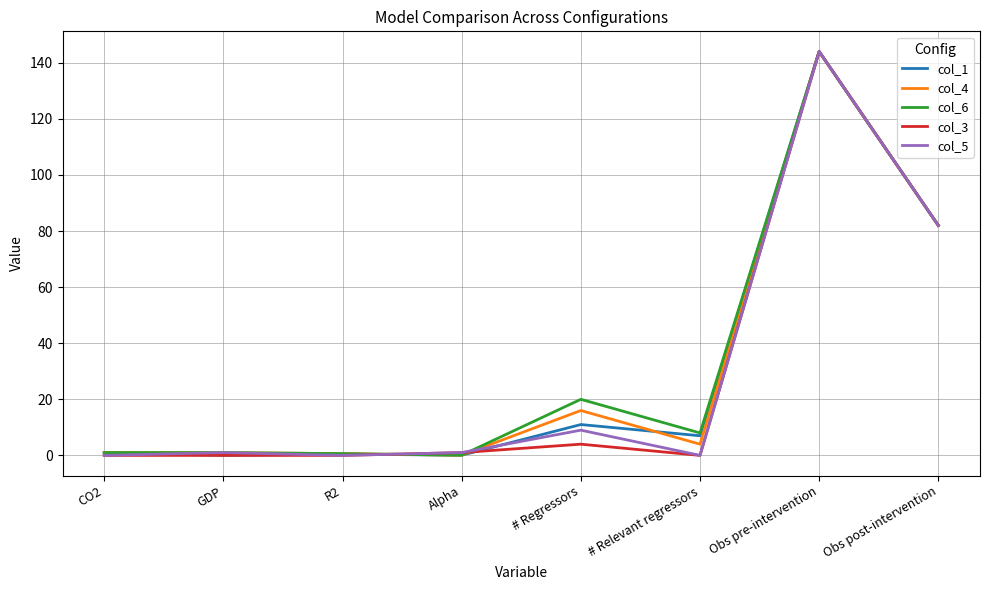

What is the difference between the highest and lowest values at # Regressors?

16.0